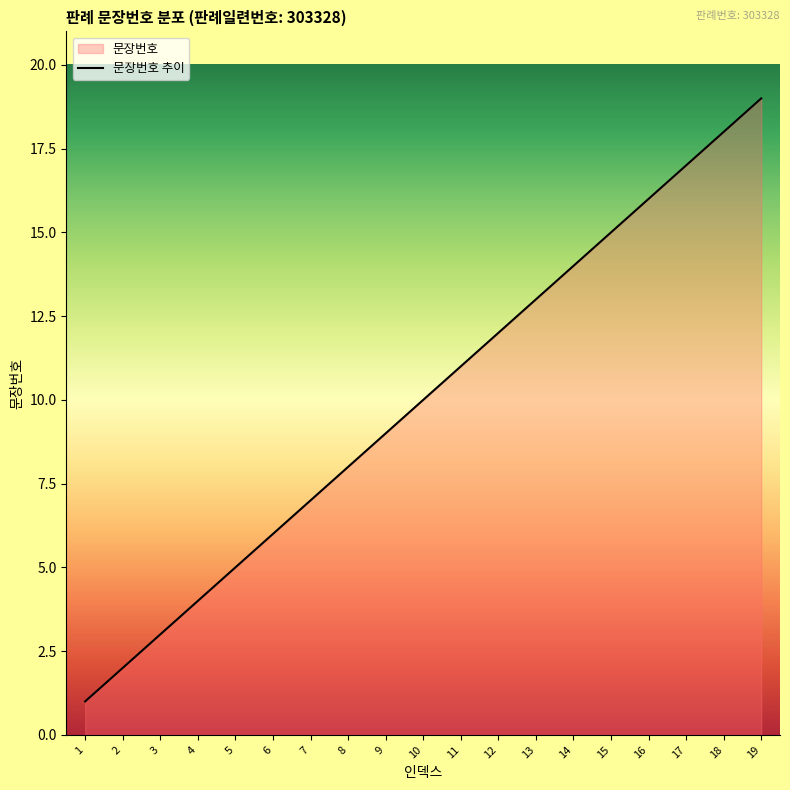

The value at 8 is 14. True or false?

False